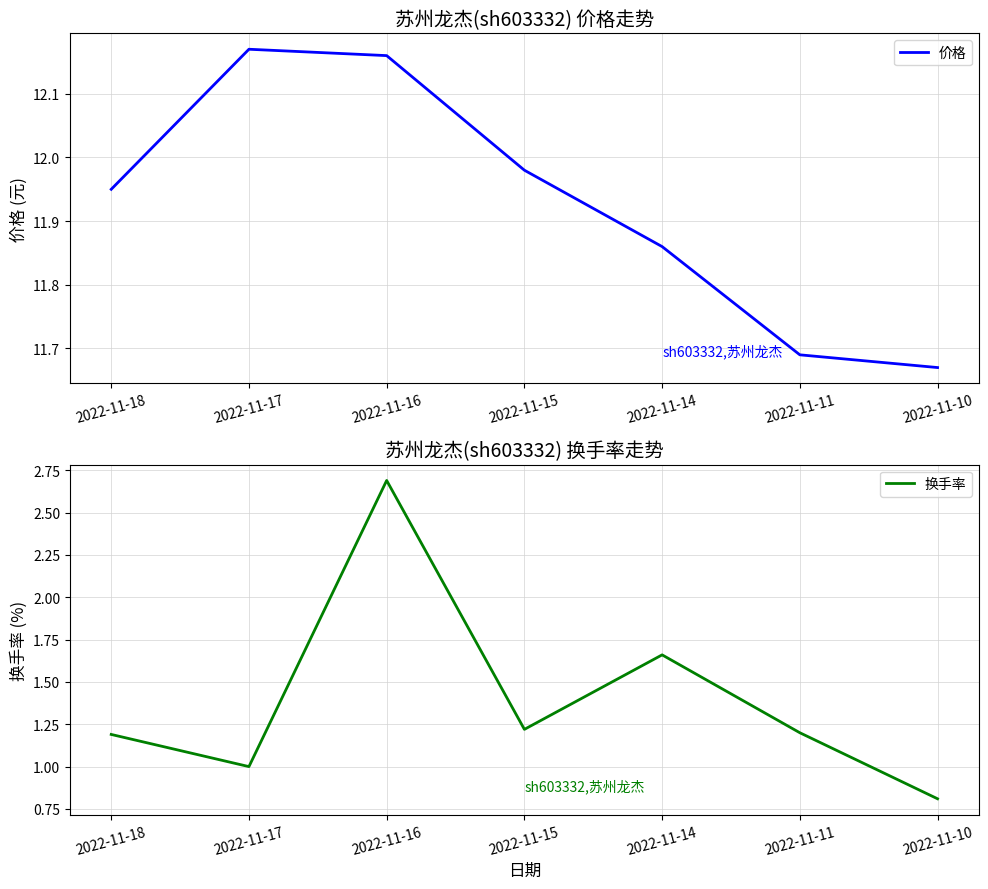

At how many categories does at least one series exceed 2?

7